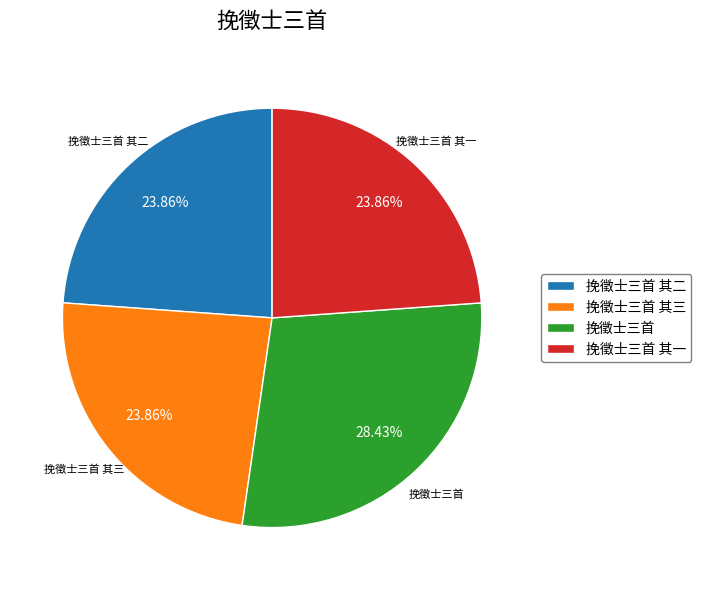

Count the number of slices in the pie.

4